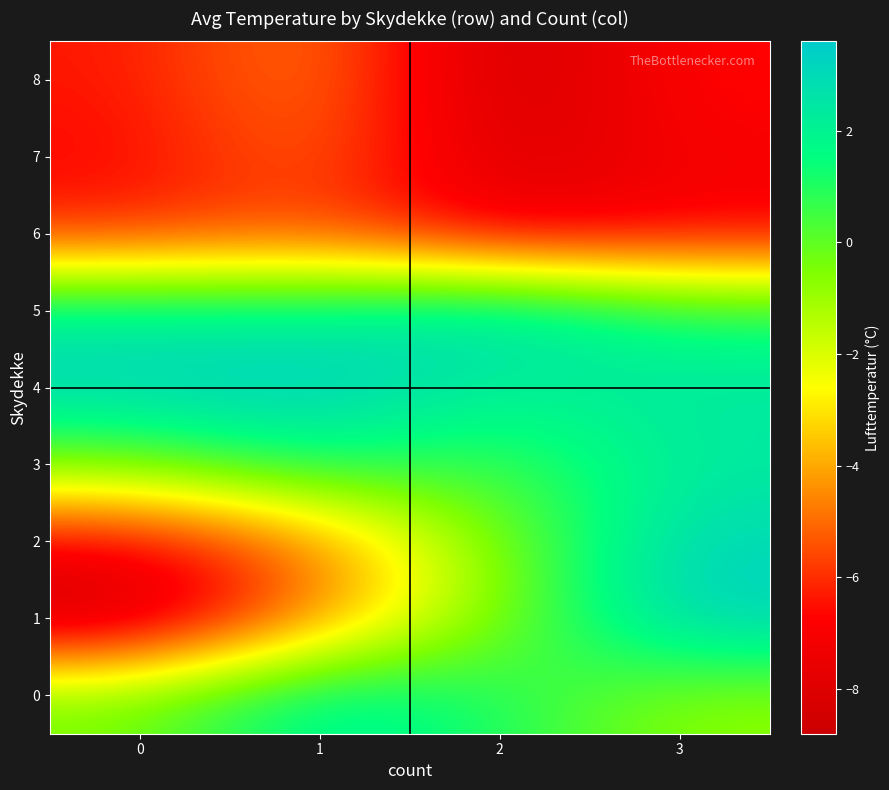

Which series has the widest spread of values?

1